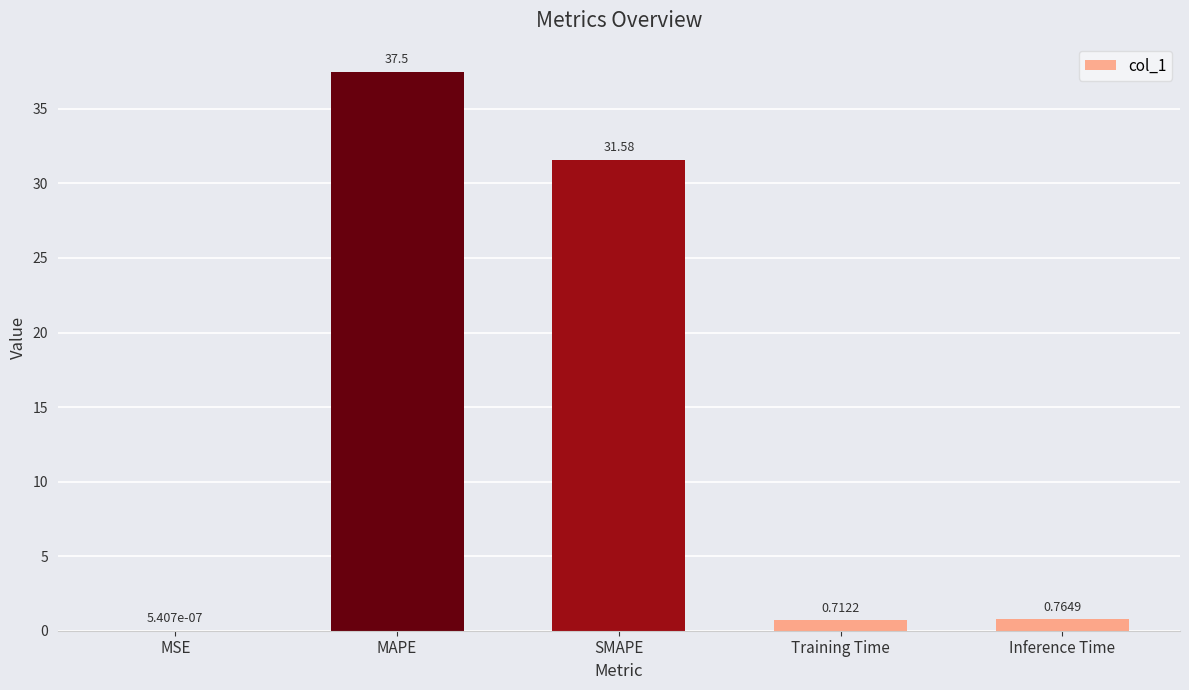

The chart shows a value of 15.0 at MAPE. True or false?

False